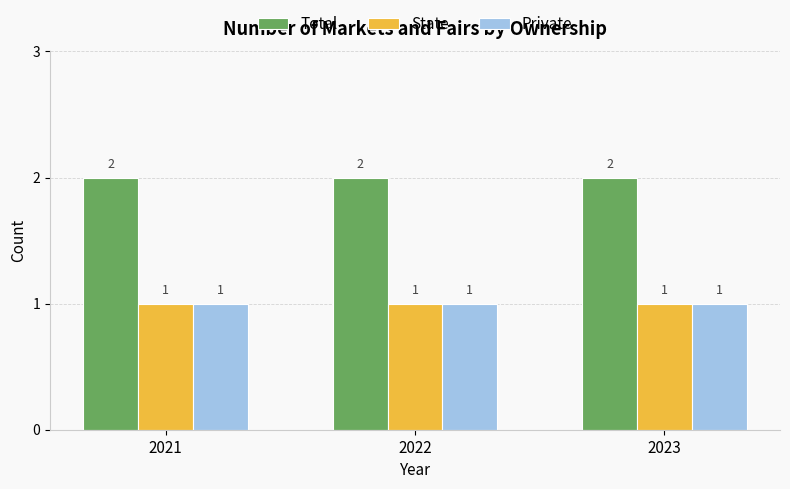

What is the value of the Total bar at the 1st from the left?

2